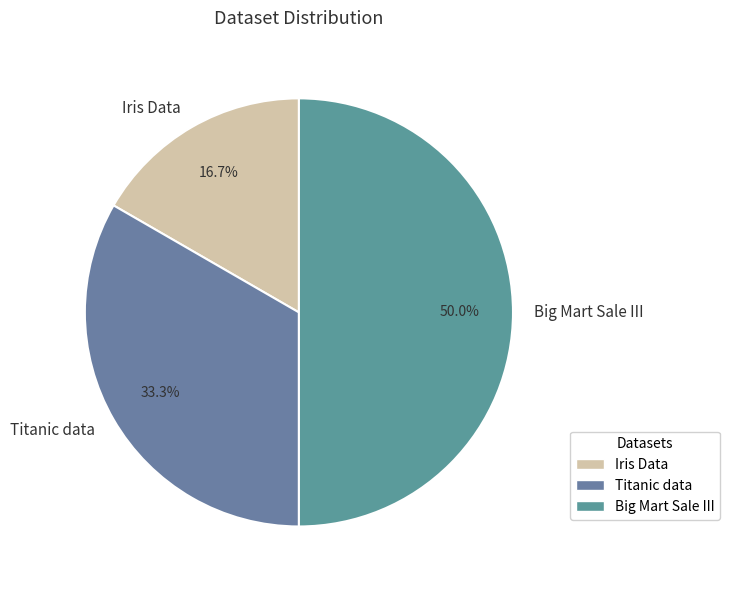

To the nearest percent, what is the average slice percentage?

33%